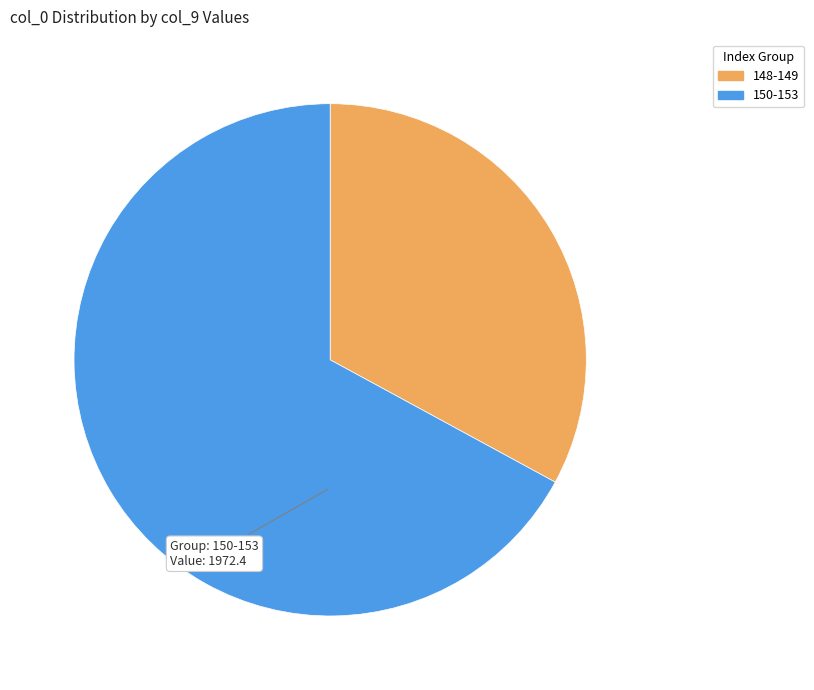

Does any single category account for the majority?

Yes